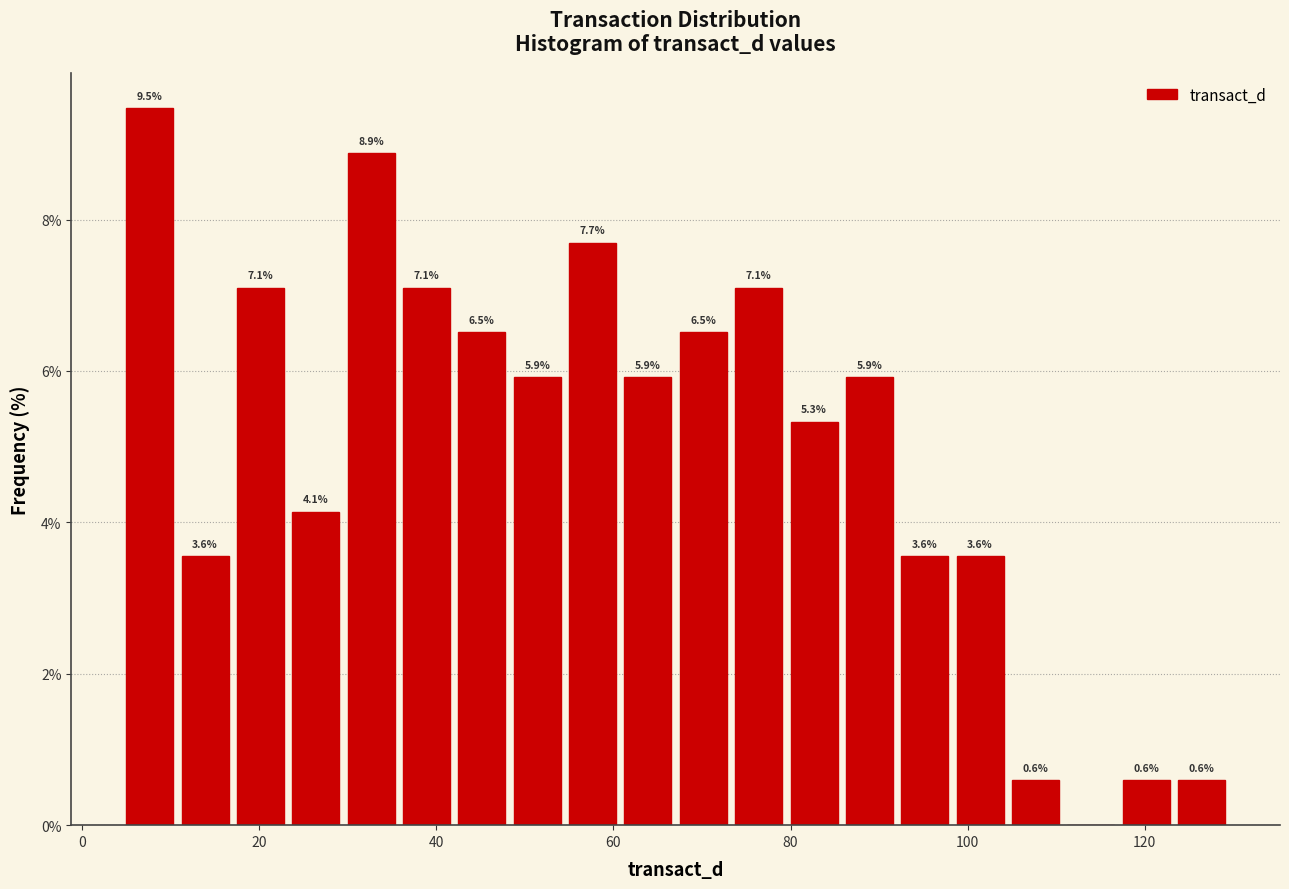

Read against the x-axis, roughly where is the centre of the tallest bar?

8